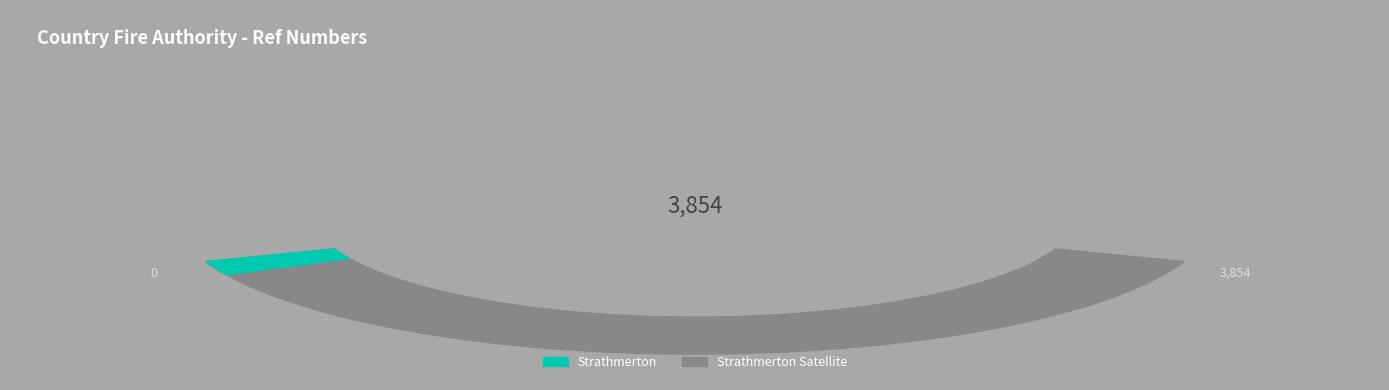

Which slice is the largest?

Strathmerton Satellite